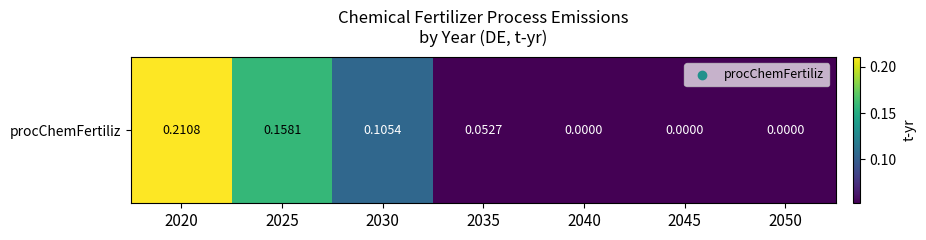

Which category has the lowest value across all series?

2040